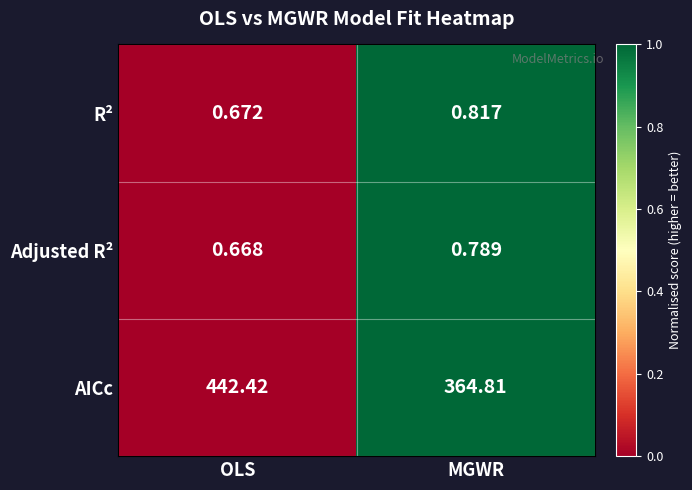

At which category is the sum across all series the highest?

OLS